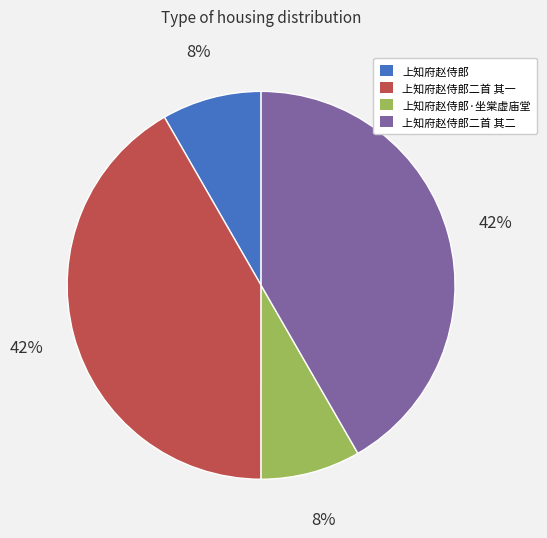

To the nearest percent, what is the average slice percentage?

25%